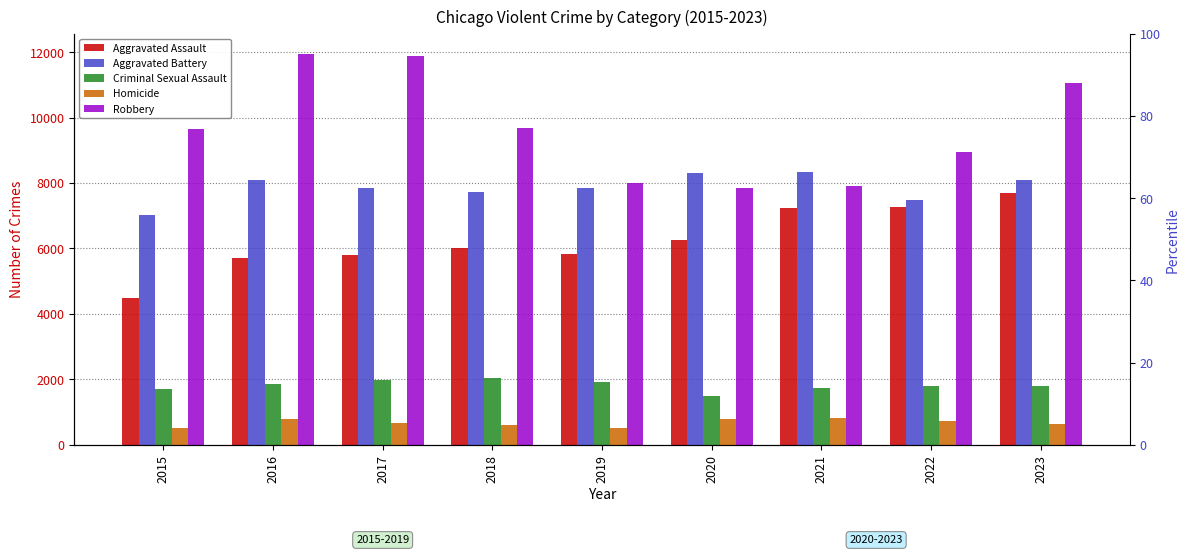

List the series in order of their peak value, highest first.

Robbery, Aggravated Battery, Aggravated Assault, Criminal Sexual Assault, Homicide